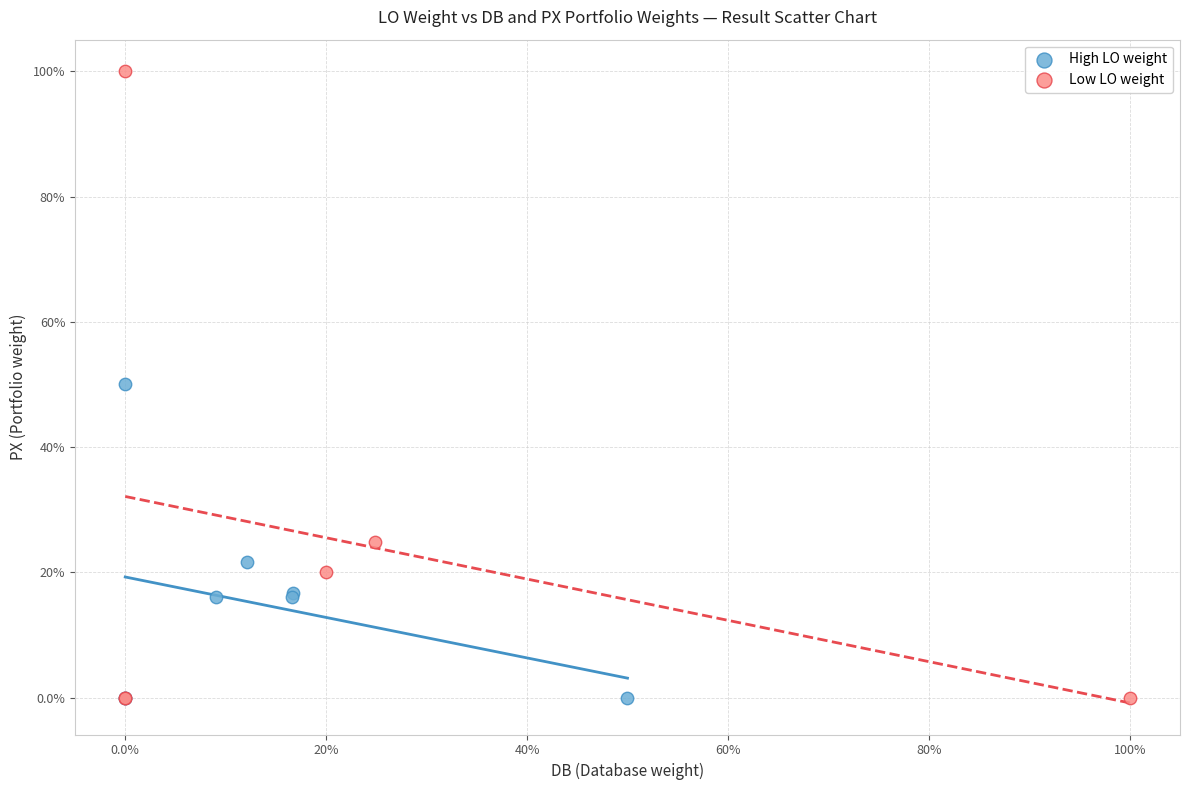

Which series has the widest spread of Y values?

Low LO weight